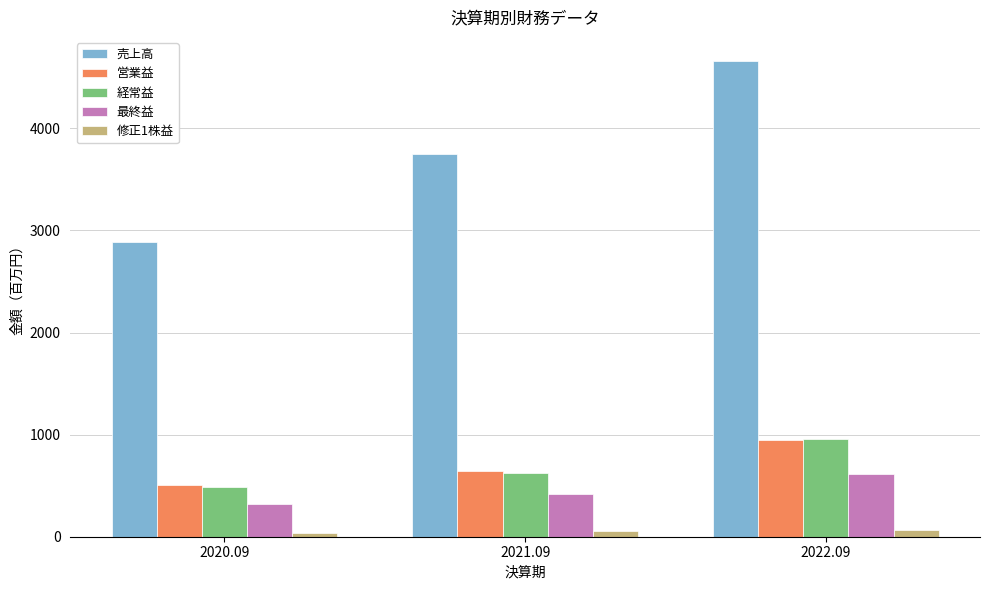

List the labels in order of 売上高 value, smallest first.

2020.09, 2021.09, 2022.09